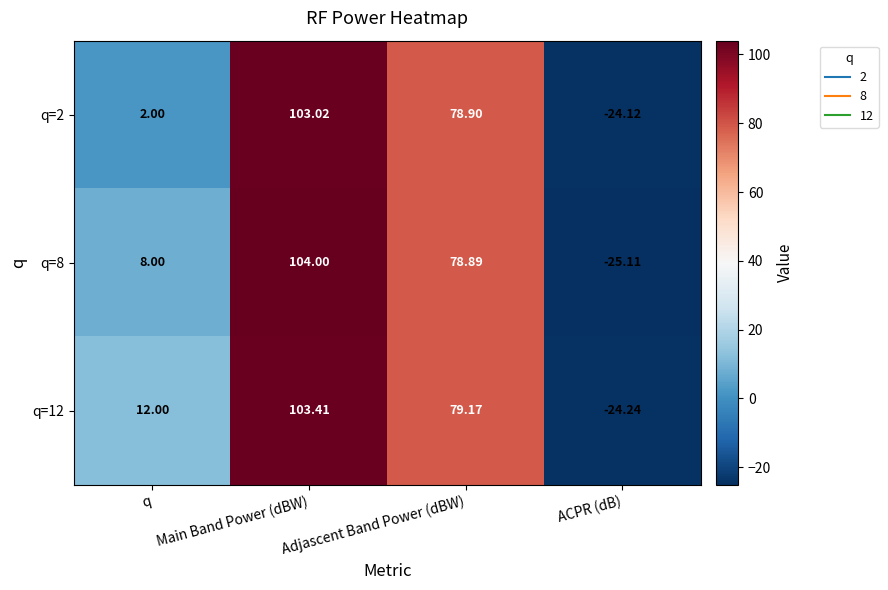

Rank the categories by q=12 value from lowest to highest.

ACPR (dB), q, Adjascent Band Power (dBW), Main Band Power (dBW)